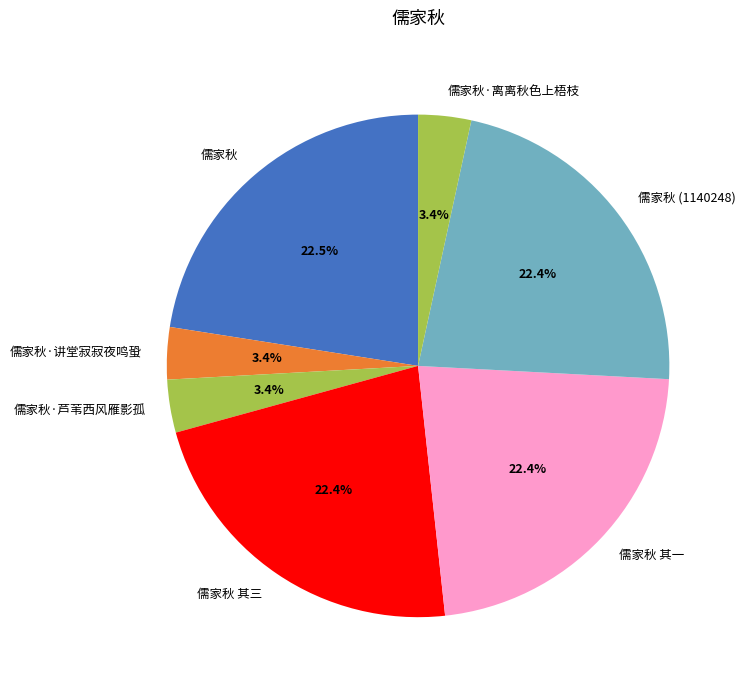

Which has a higher value, 儒家秋 其一 or 儒家秋·离离秋色上梧枝?

儒家秋 其一